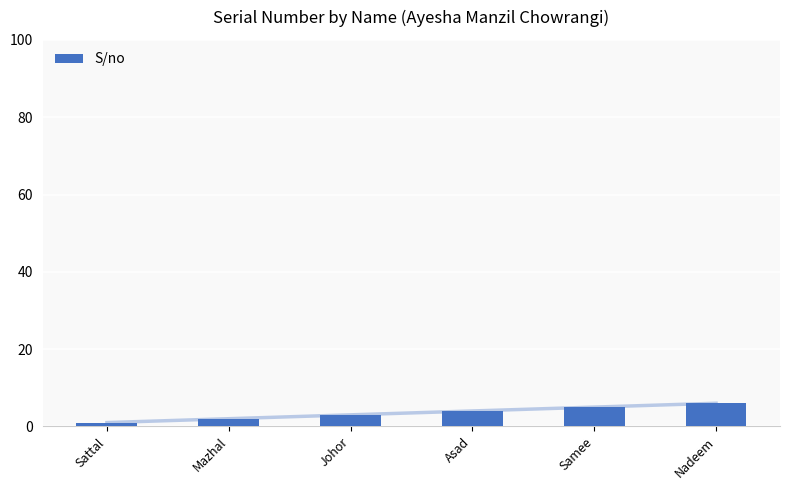

What is the greatest value displayed?

6